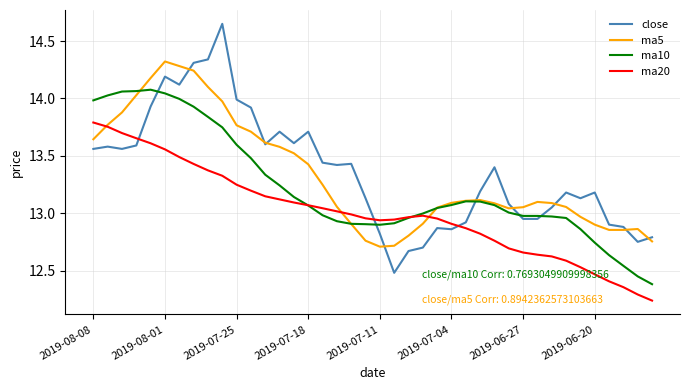

Which series has the widest spread of values?

close